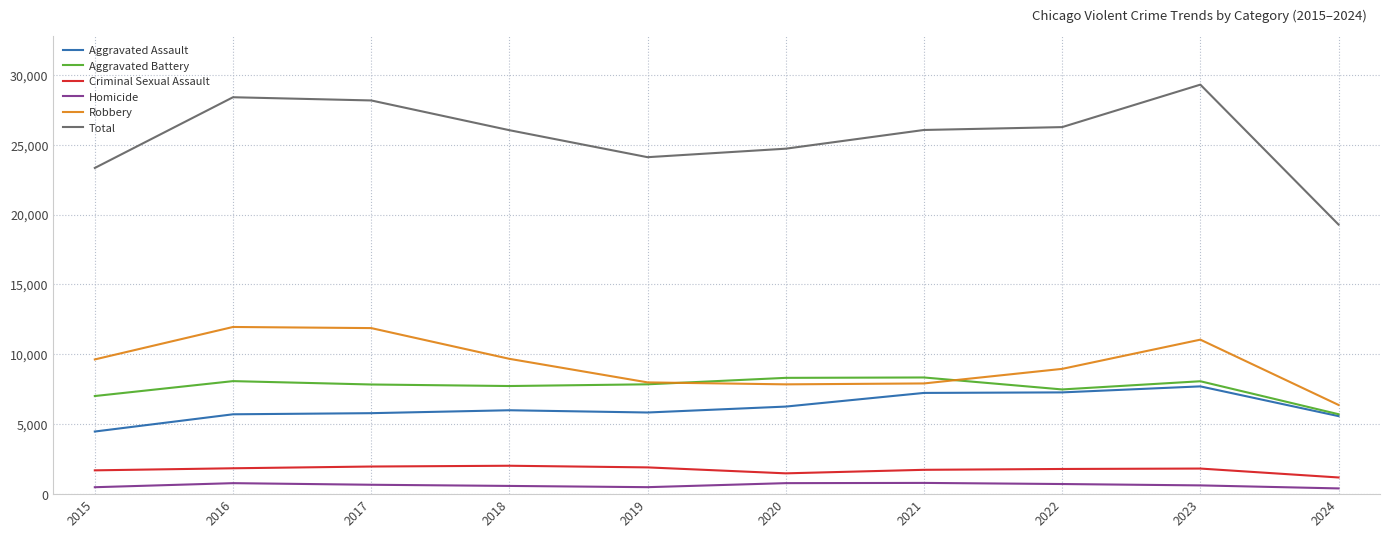

What is the difference between the maximum and minimum values in the Total series?

10012